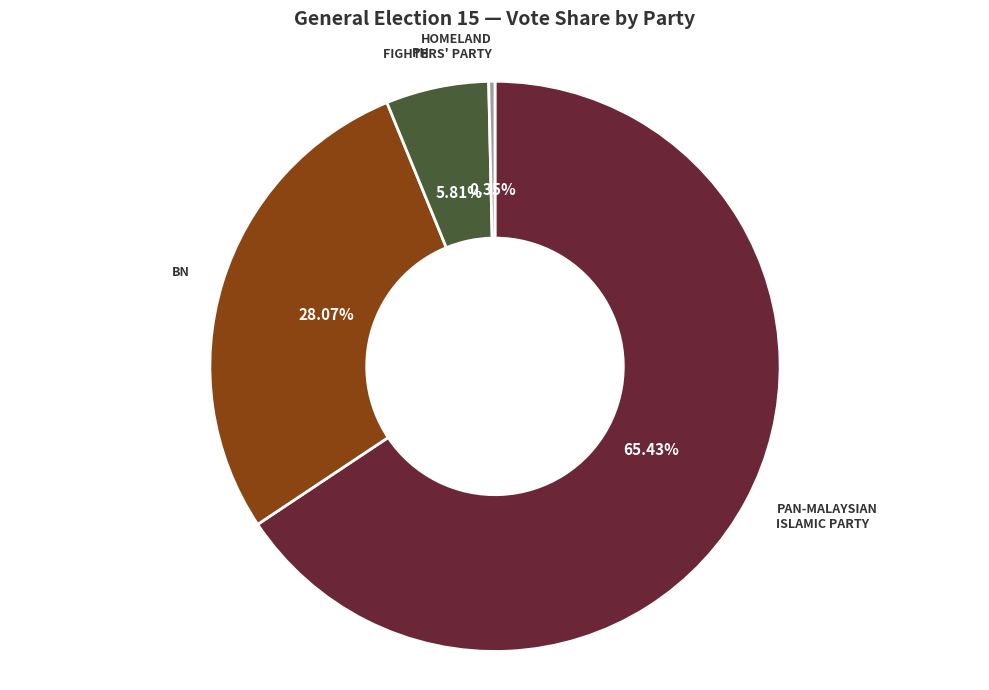

What percentage is the BN slice, to the nearest percent?

28%